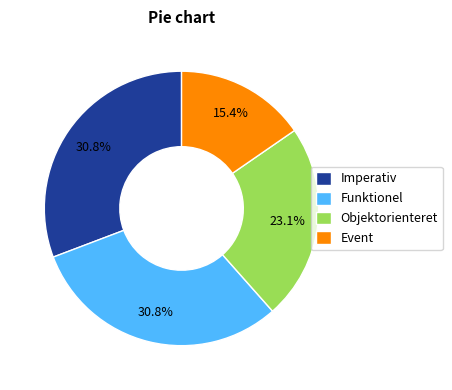

What percentage is the Funktionel slice, to the nearest percent?

31%